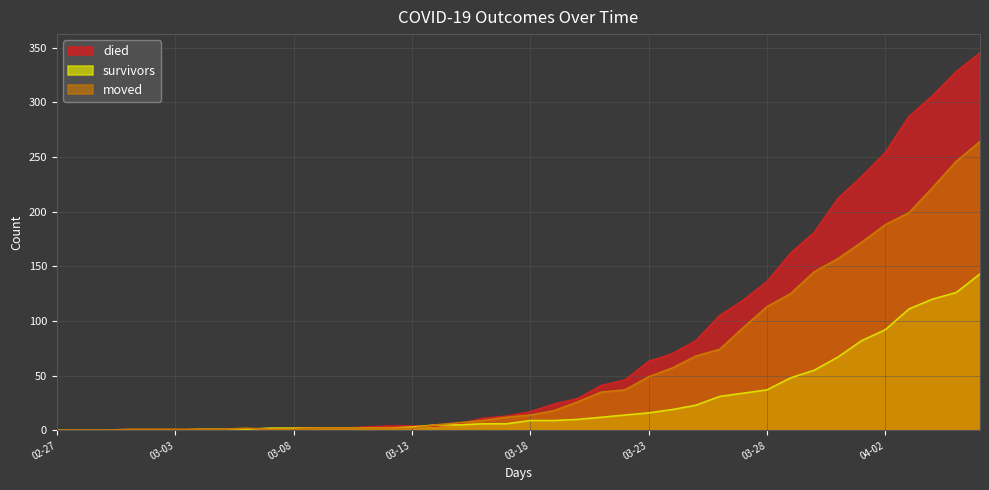

How many series are shown in this chart?

3